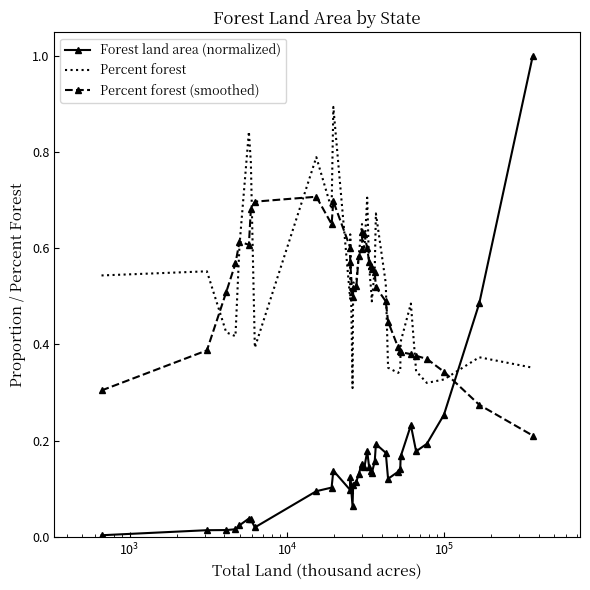

Which series ends up on top after the final intersection of Forest land area (normalized) and Percent forest?

Forest land area (normalized)